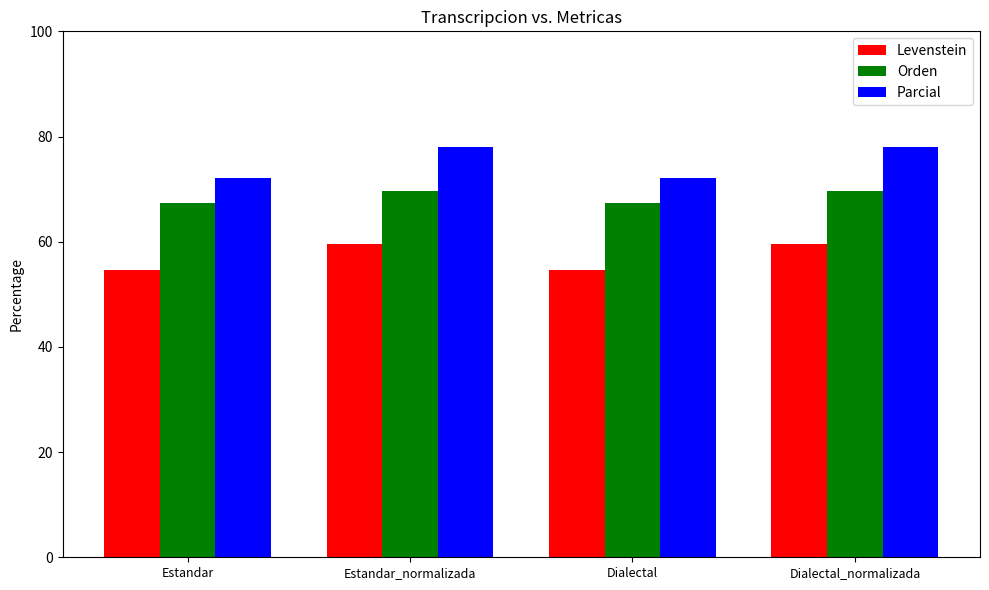

What is the difference between the maximum and minimum values in the Orden series?

2.5